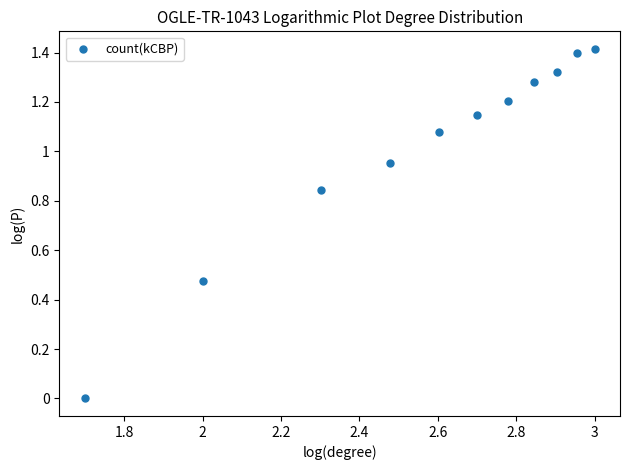

What is the average X value?

2.6